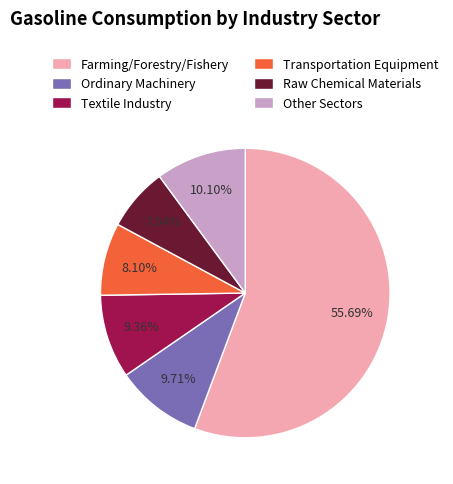

Between Transportation Equipment and Raw Chemical Materials, which is larger?

Transportation Equipment